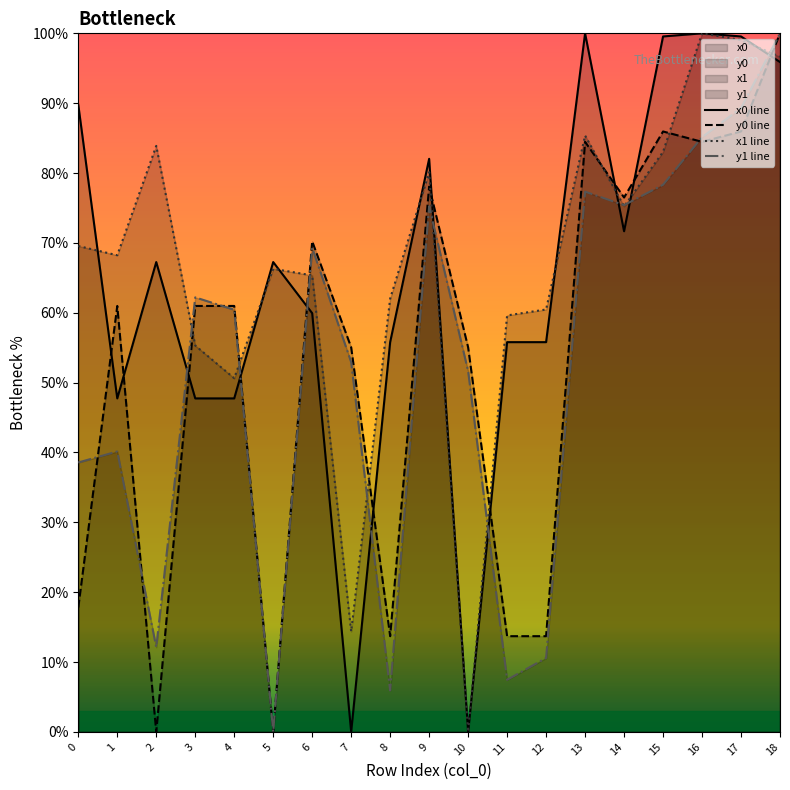

Between 4 and 11, which series saw the biggest shift?

y1 line